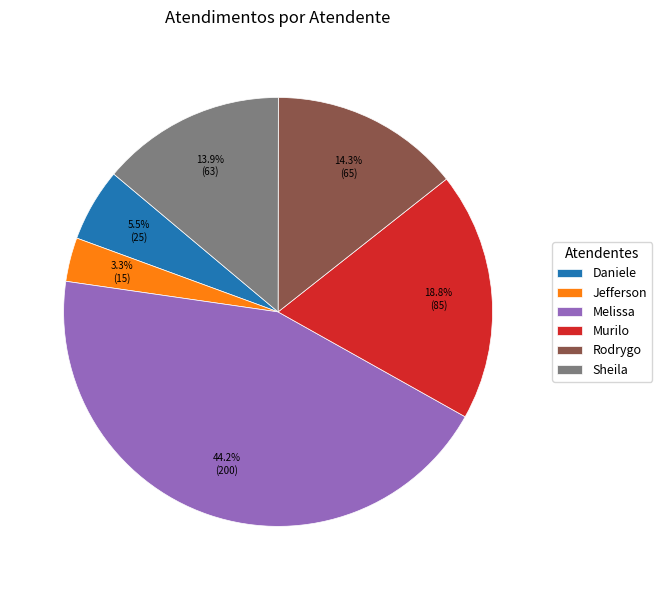

How many segments does this pie chart have?

6